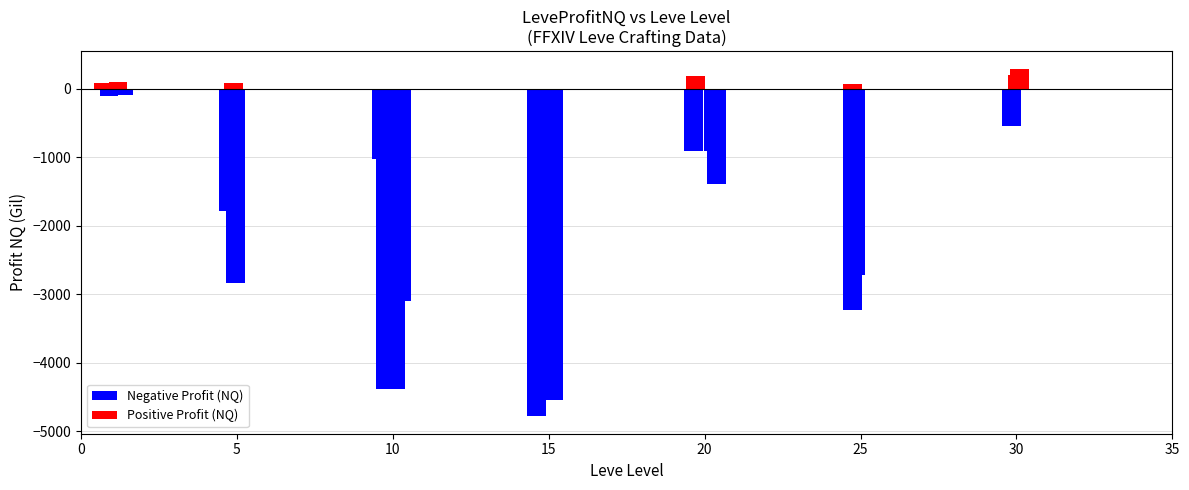

What is the label of the 16th bar from the right?

1